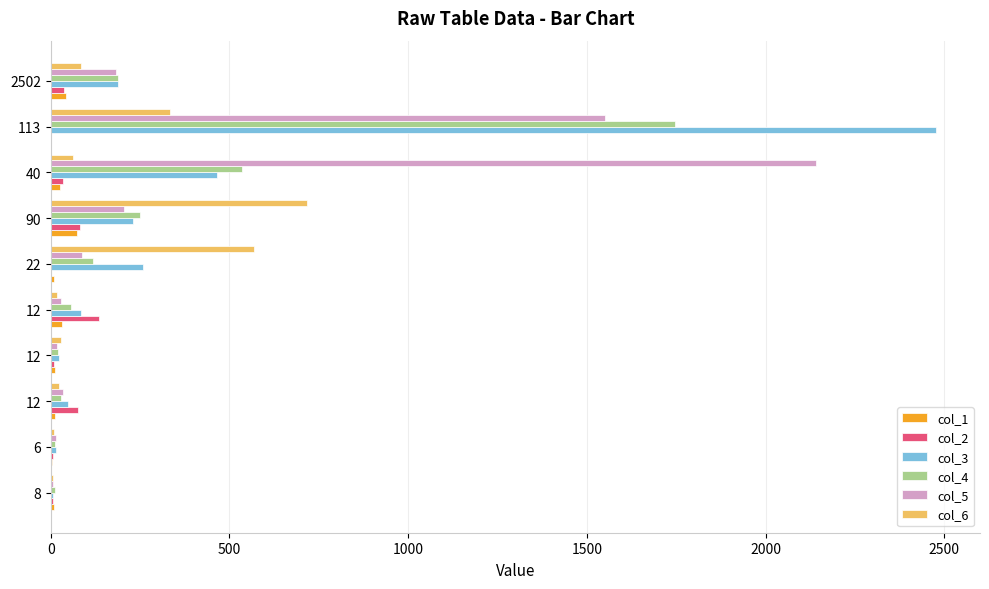

Count the number of data series in this chart.

6